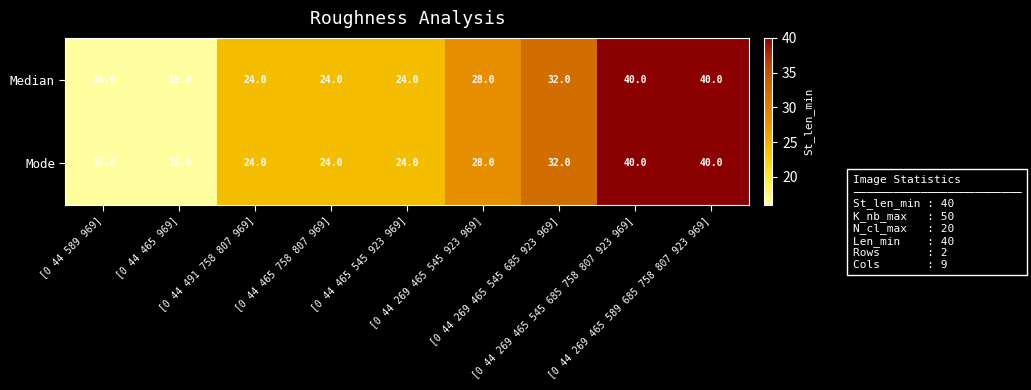

What is the minimum value for Median?

16